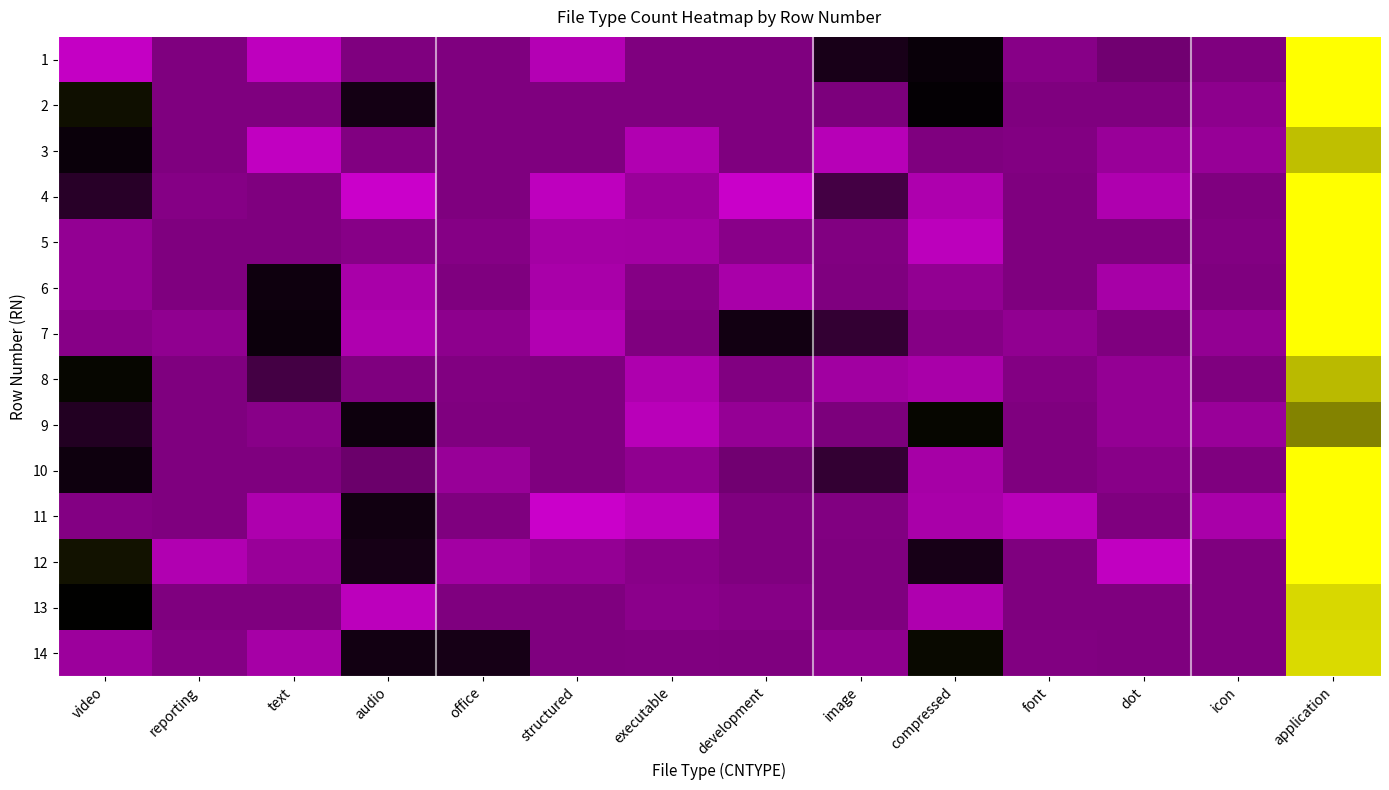

List the series in order of their peak value, highest first.

1, 2, 4, 5, 6, 7, 10, 11, 12, 14, 13, 3, 8, 9